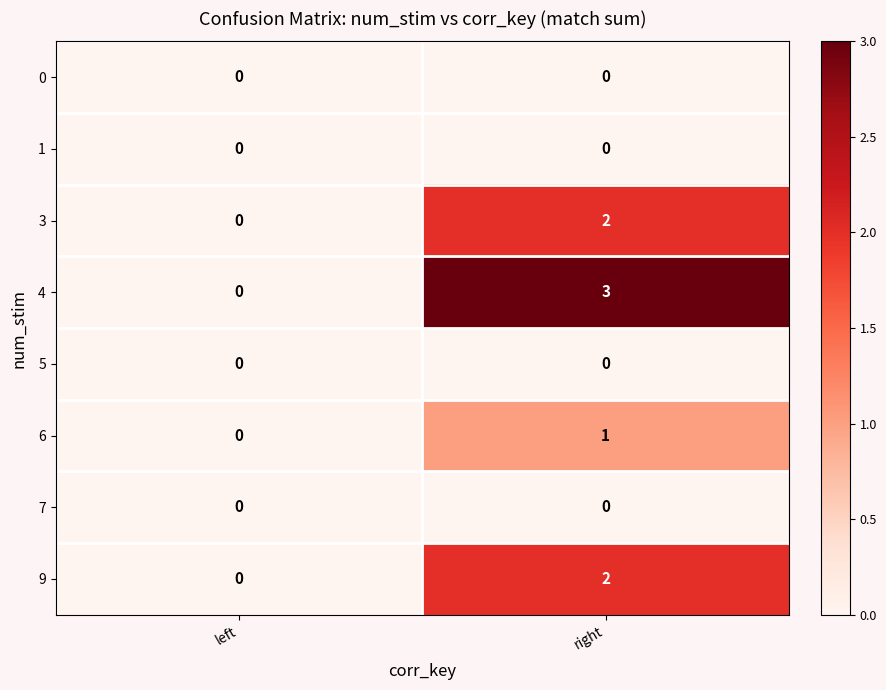

Reading left to right, extract all data points from this chart.

0: left=0	right=0
1: left=0	right=0
3: left=0	right=2
4: left=0	right=3
5: left=0	right=0
6: left=0	right=1
7: left=0	right=0
9: left=0	right=2